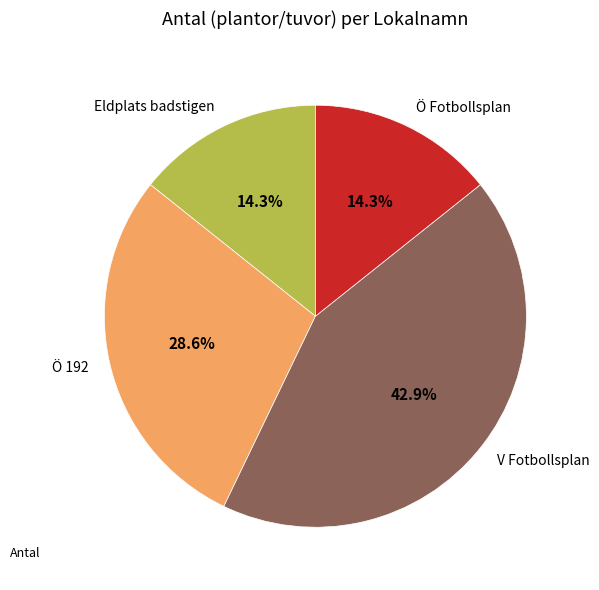

The V Fotbollsplan slice represents 56% of the pie. True or false?

False